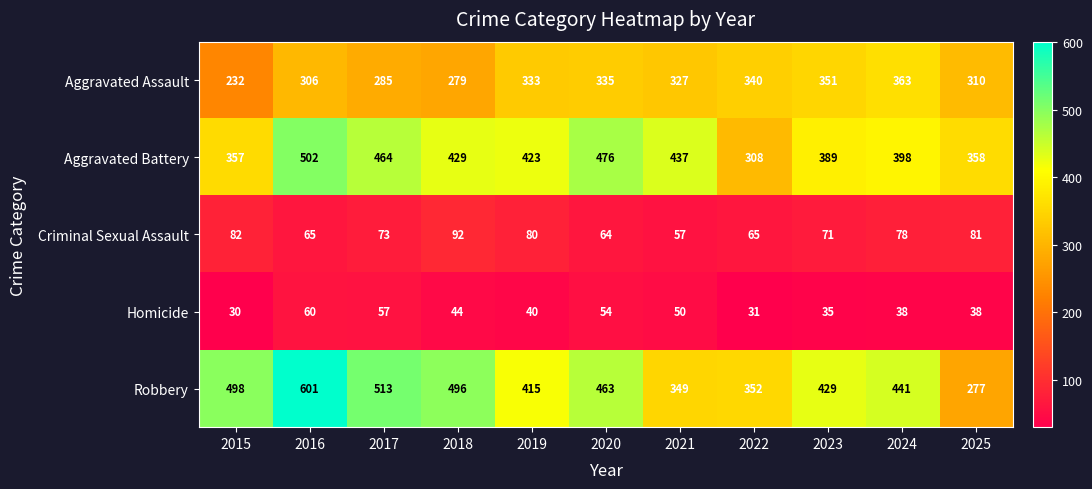

What is the difference between the Robbery values at 2023 and 2020?

34